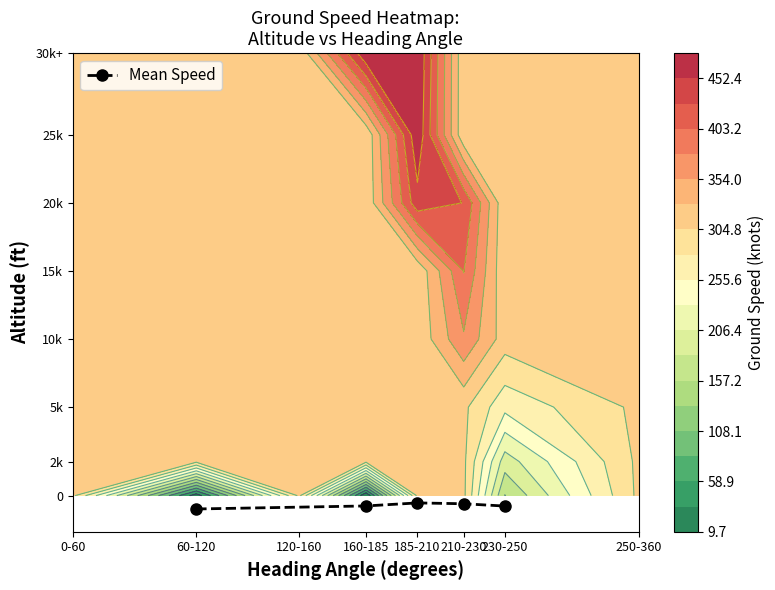

What is the change in value from 60-120 to 160-185?

+222.5